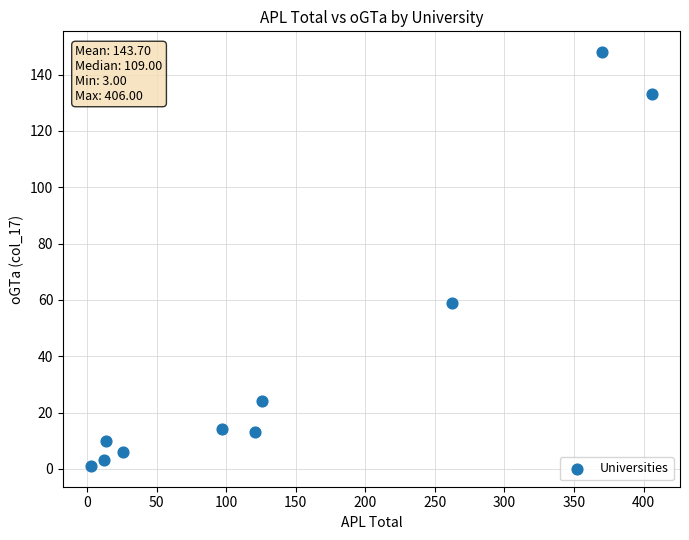

What is the range of X values (max minus min)?

403